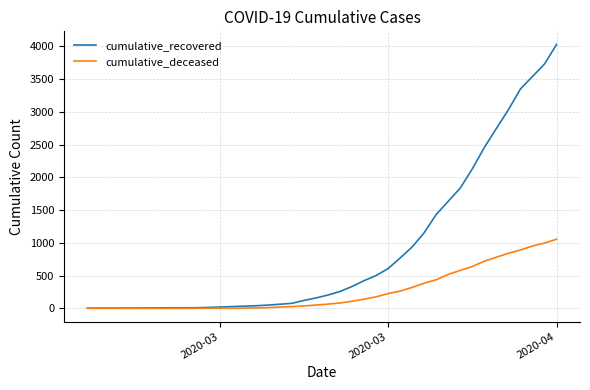

List the series in order of their peak value, lowest first.

cumulative_deceased, cumulative_recovered